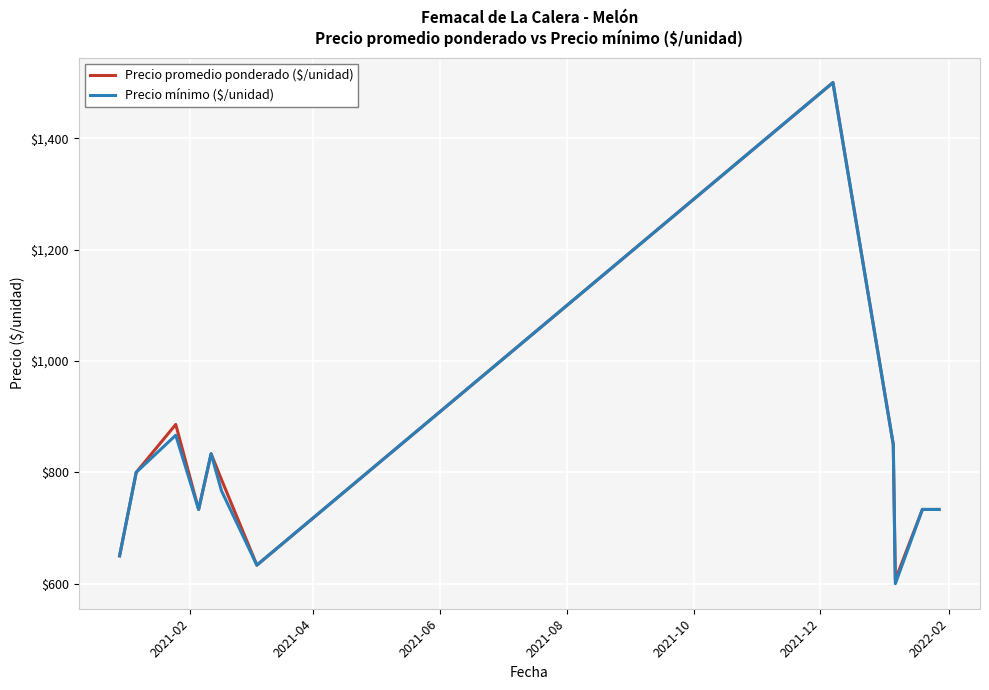

What is the minimum value for Precio promedio ponderado ($/unidad)?

607.0